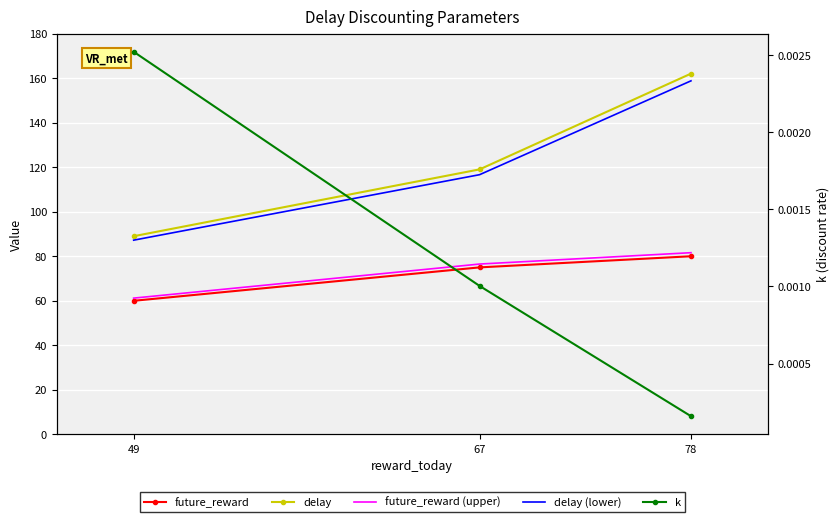

Where is k nearest to the value 0?

78